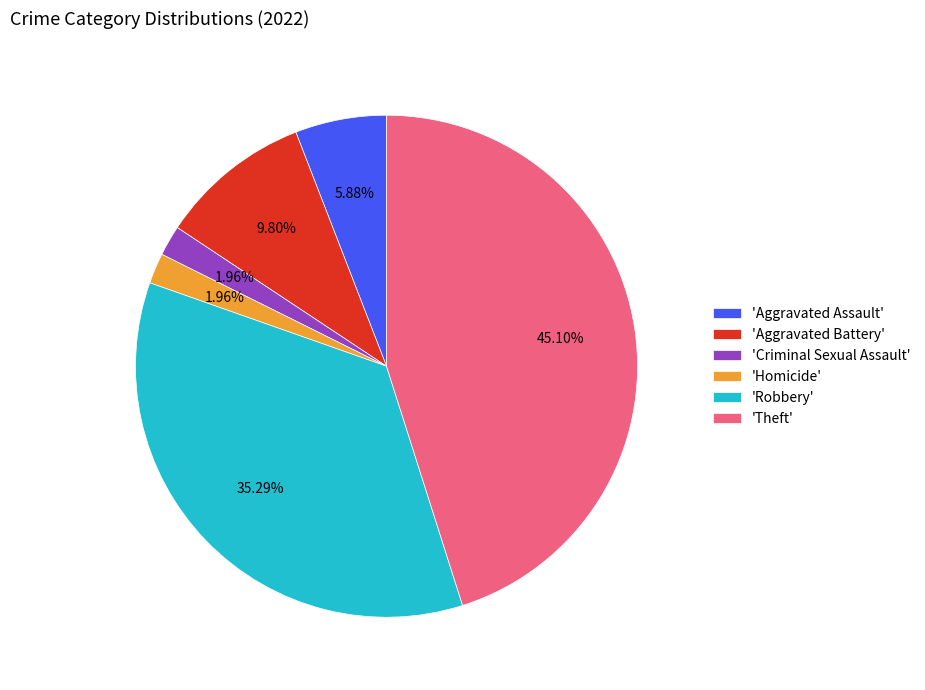

How many segments does this pie chart have?

6